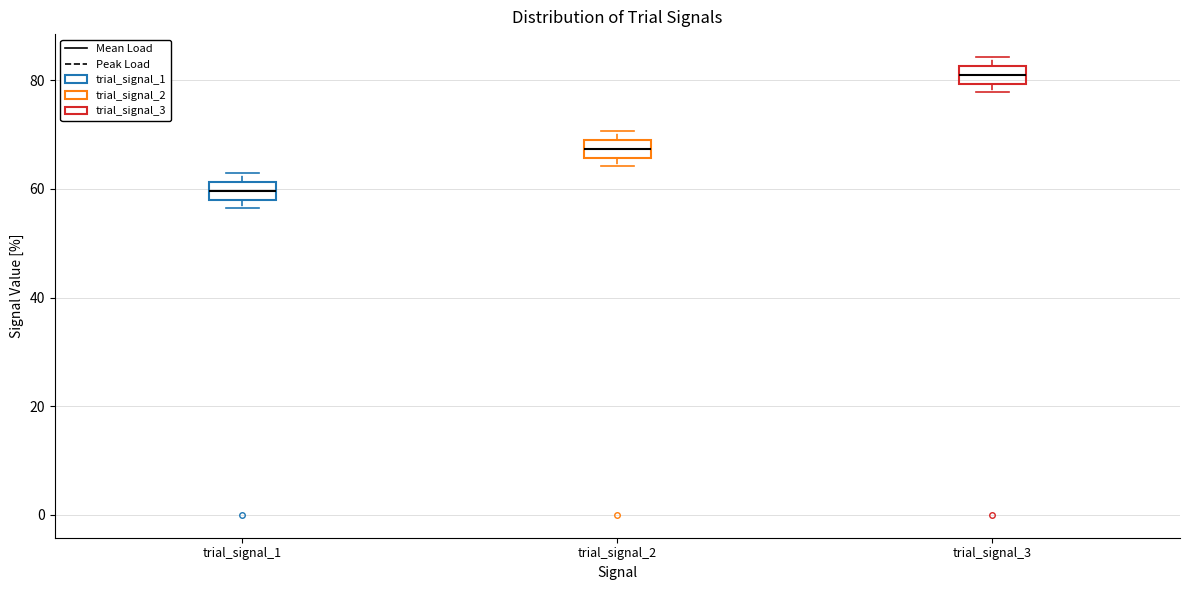

Where is the lower edge of the box for trial_signal_2 on the y-axis? The values are not printed on the chart, so give them approximately, as read against the axis.

66